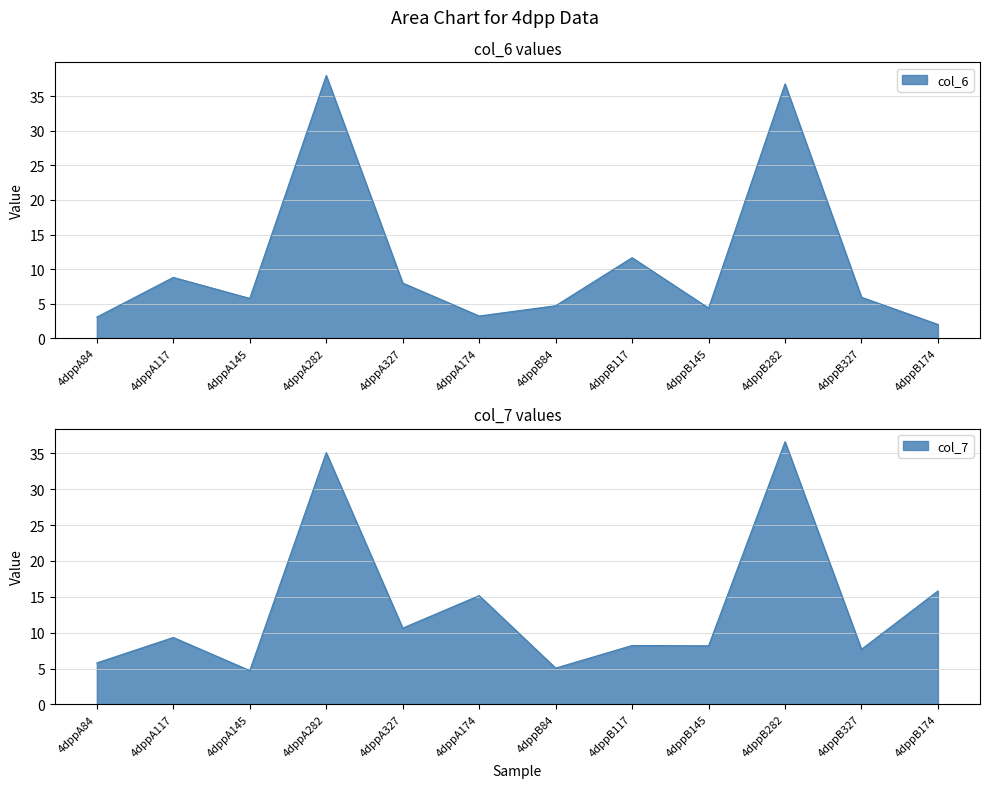

True or false: col_6 has a value of 0.7 at 4dppA174.

False